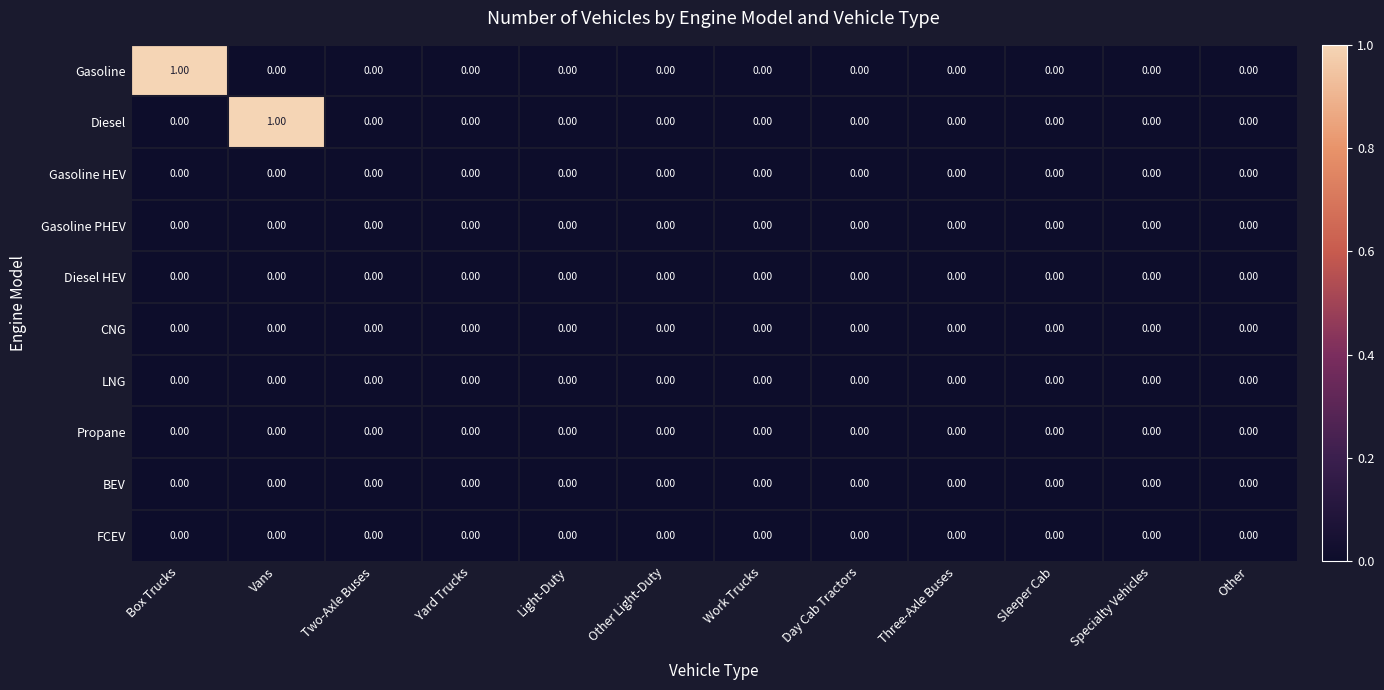

How many data points does each series have?

12